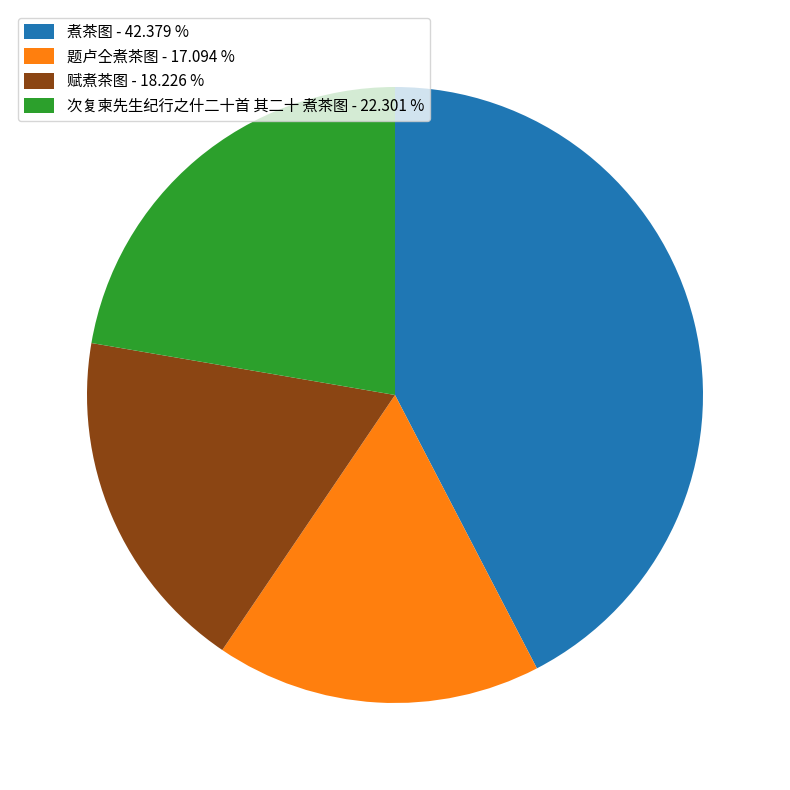

Does 次复柬先生纪行之什二十首 其二十 煮茶图 represent more than half of the total?

No